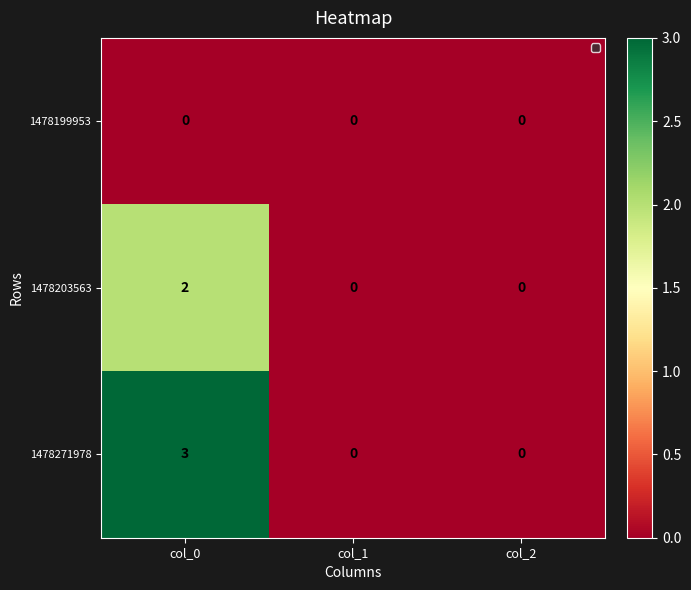

What is the highest value of the 1478271978 series?

3